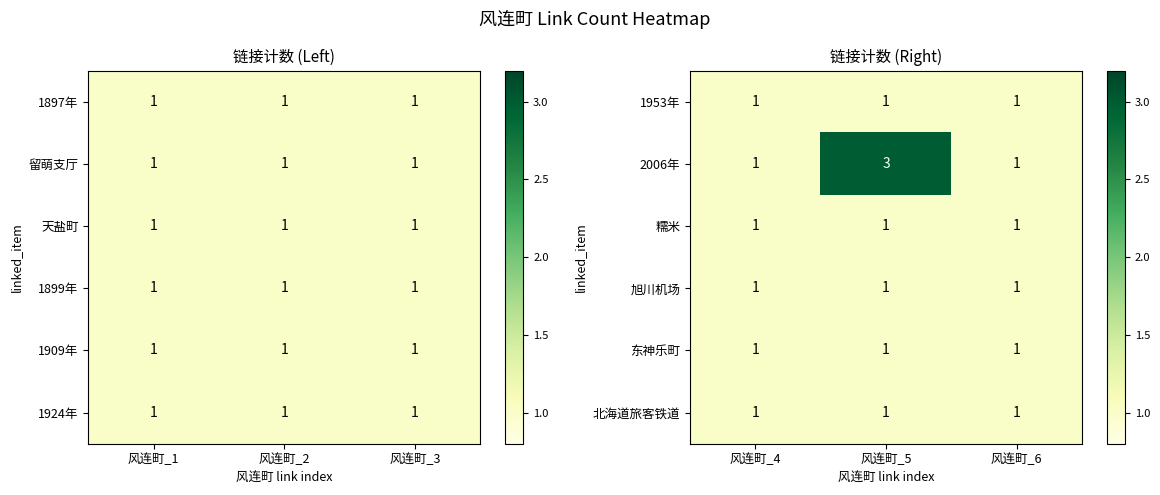

The 1953年 series shows 1 at 风连町_5. True or false?

True